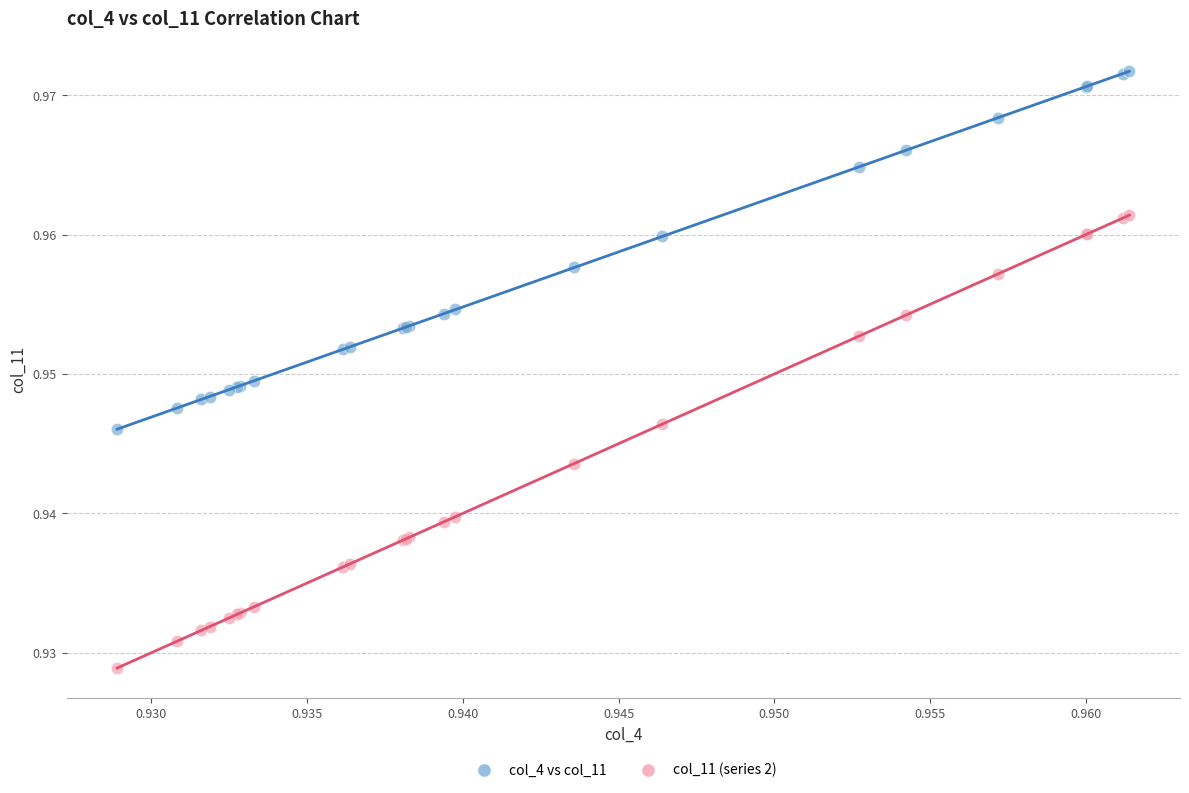

What are all the series names shown in the legend?

col_4 vs col_11, col_11 (series 2)